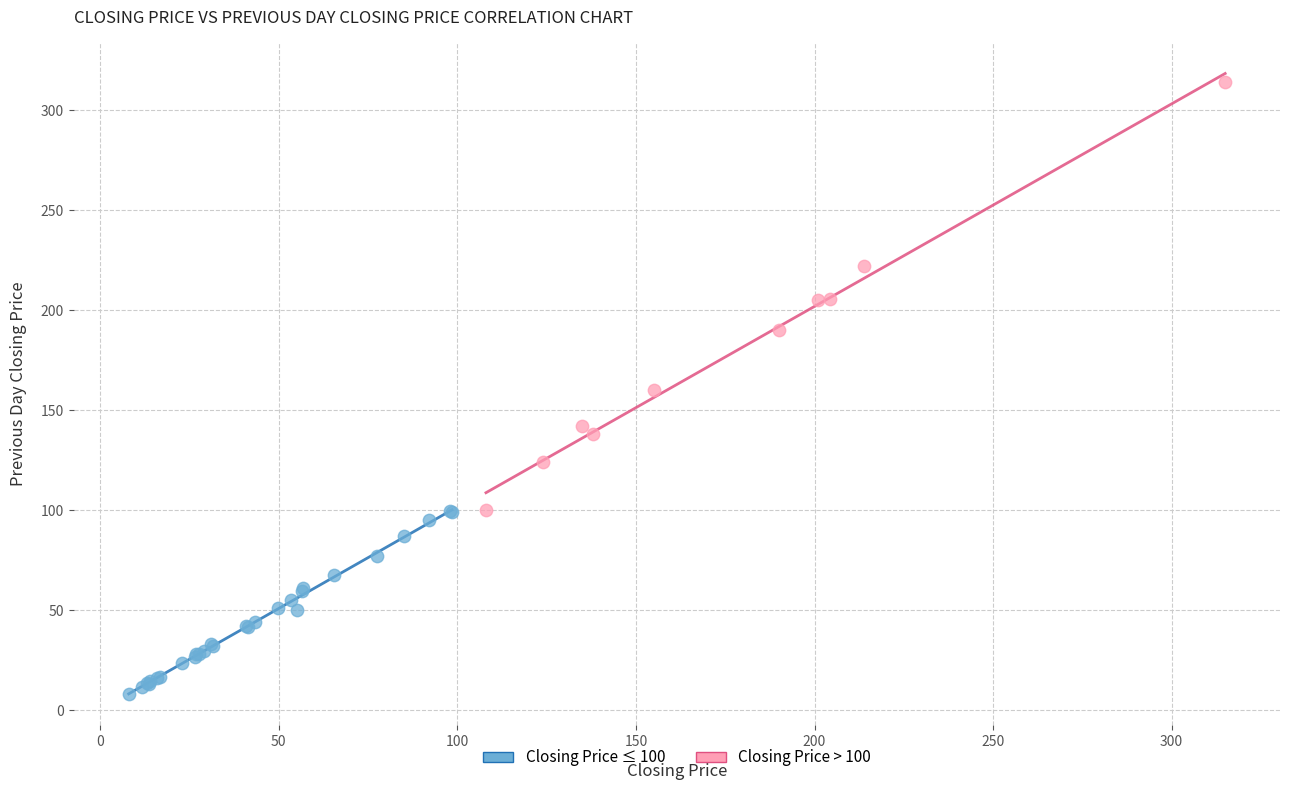

Which series reaches the maximum Y coordinate?

Closing Price > 100